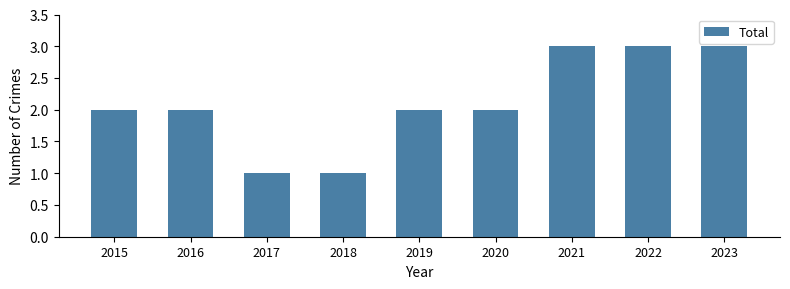

What is the average value?

2